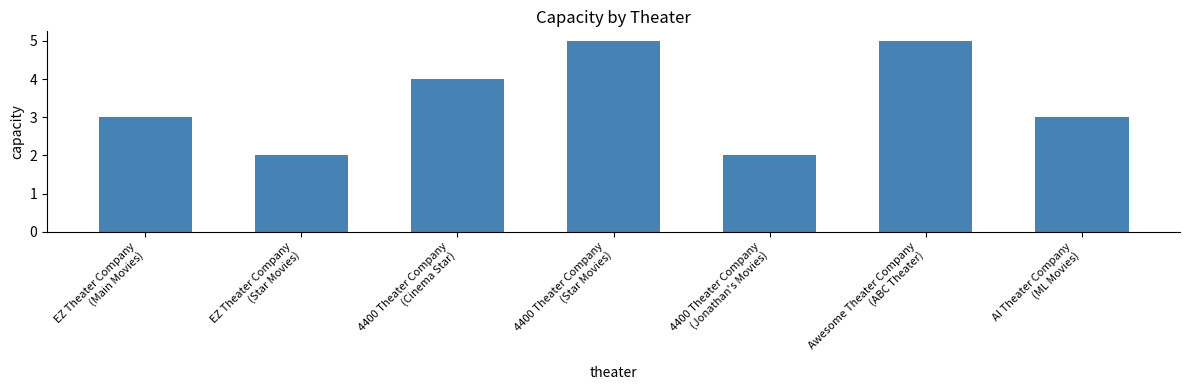

What is the maximum value shown in the chart?

5